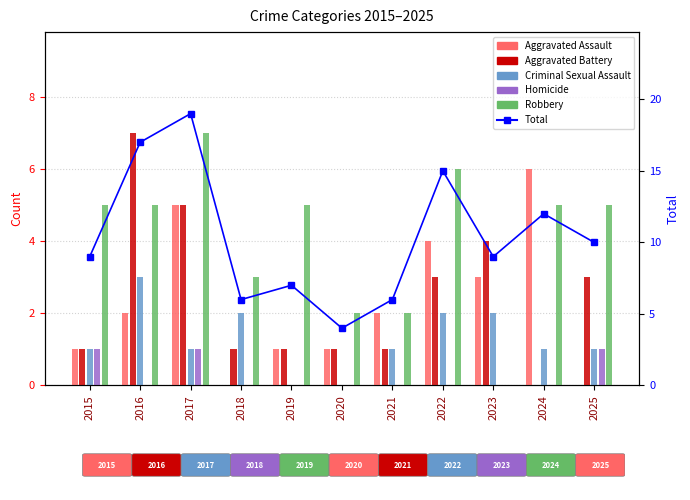

Which category has the lowest value across all series?

2018